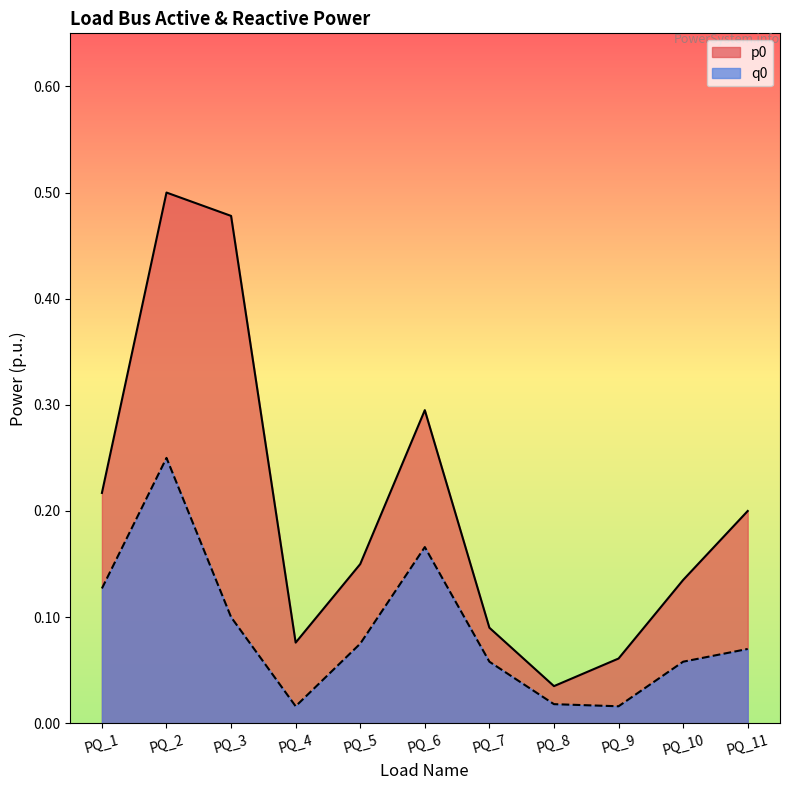

Which category has the highest value in the q0 series?

PQ_2